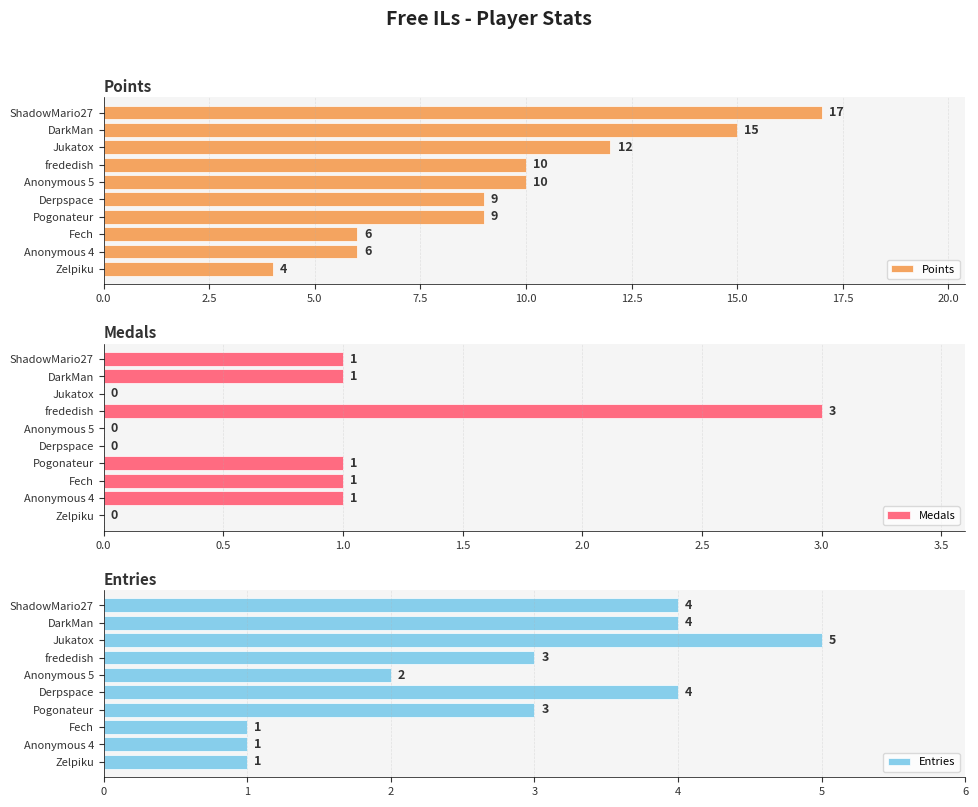

What is the sum of the Entries values at Jukatox and Pogonateur?

8